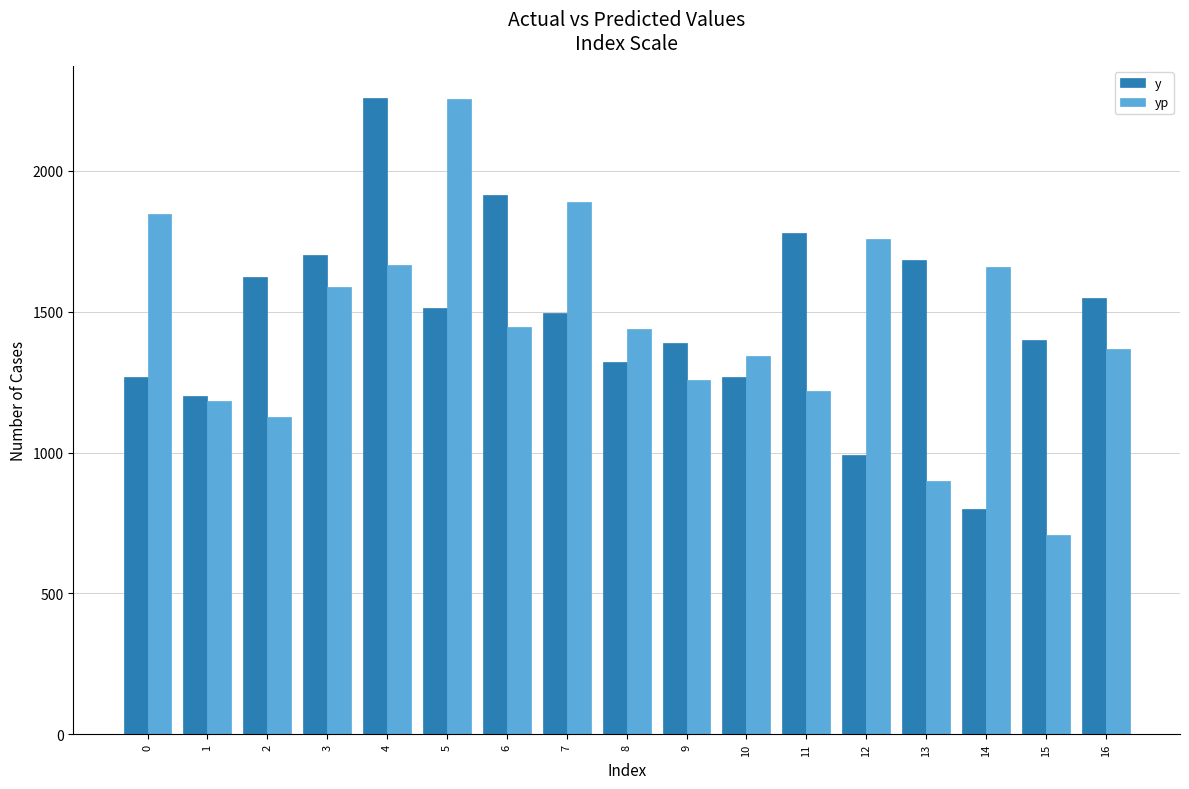

Is it true that yp equals 1257.5 at 9?

True